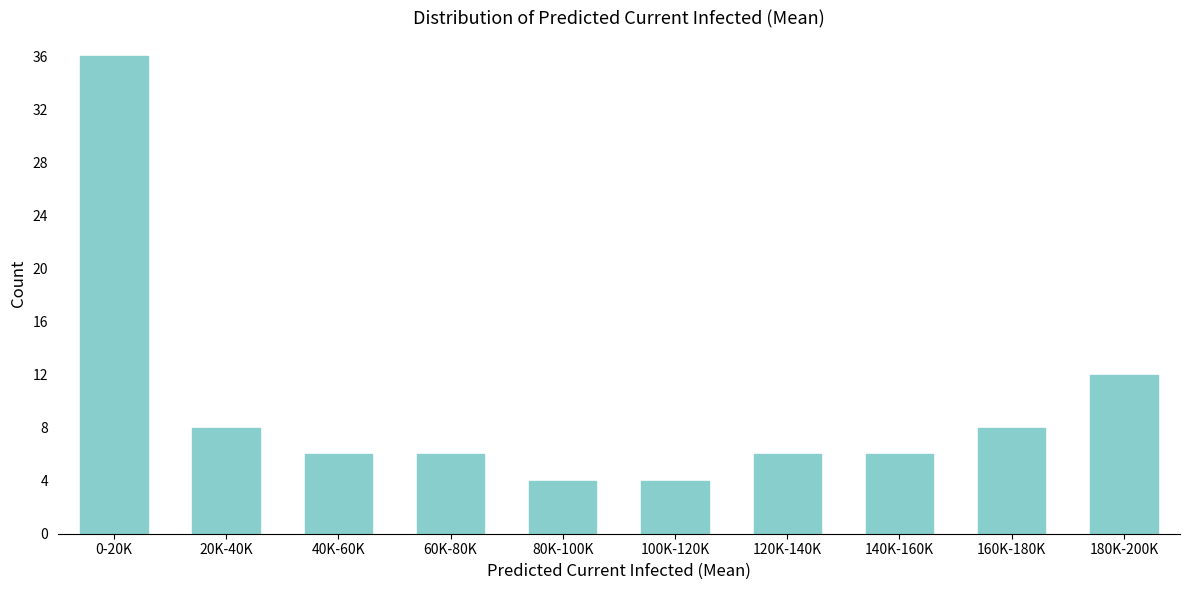

Reading right to left, list all the values displayed in this chart.

180K-200K=12	160K-180K=8	140K-160K=6	120K-140K=6	100K-120K=4	80K-100K=4	60K-80K=6	40K-60K=6	20K-40K=8	0-20K=36